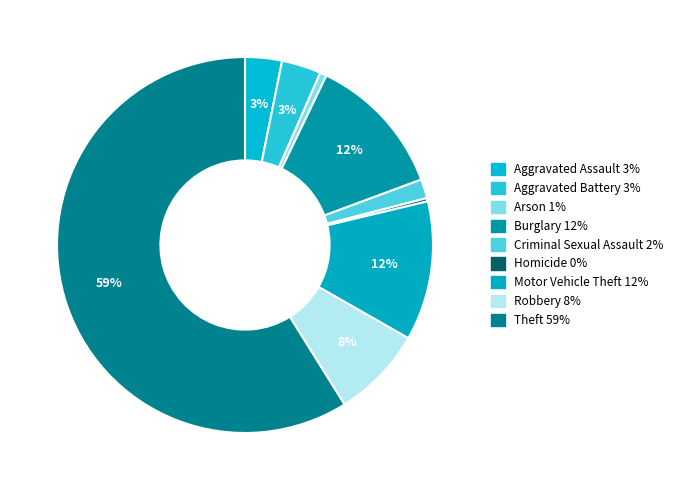

Does Theft account for over 50% of the chart?

Yes